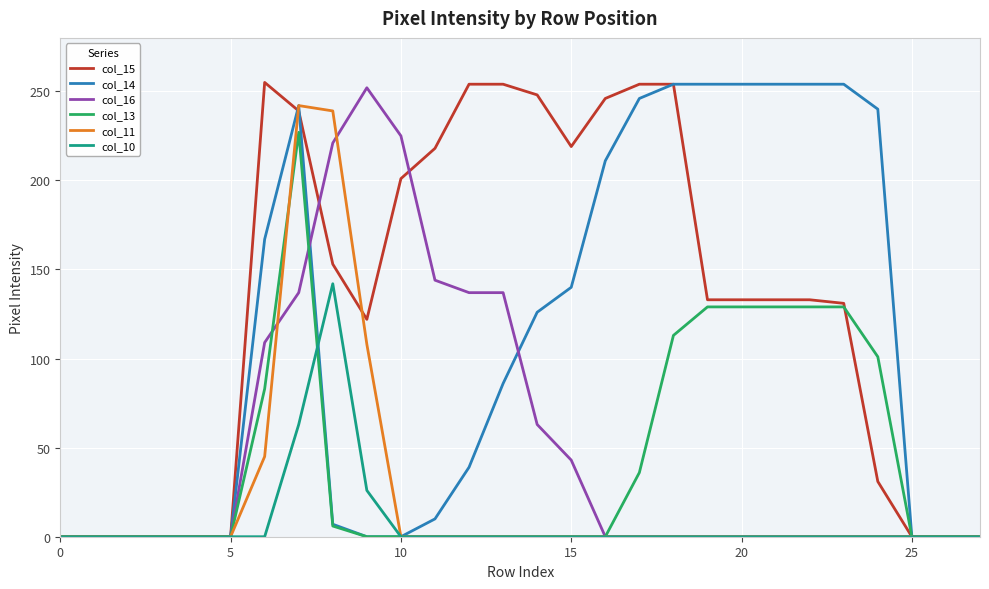

How many categories are shown in the chart?

28